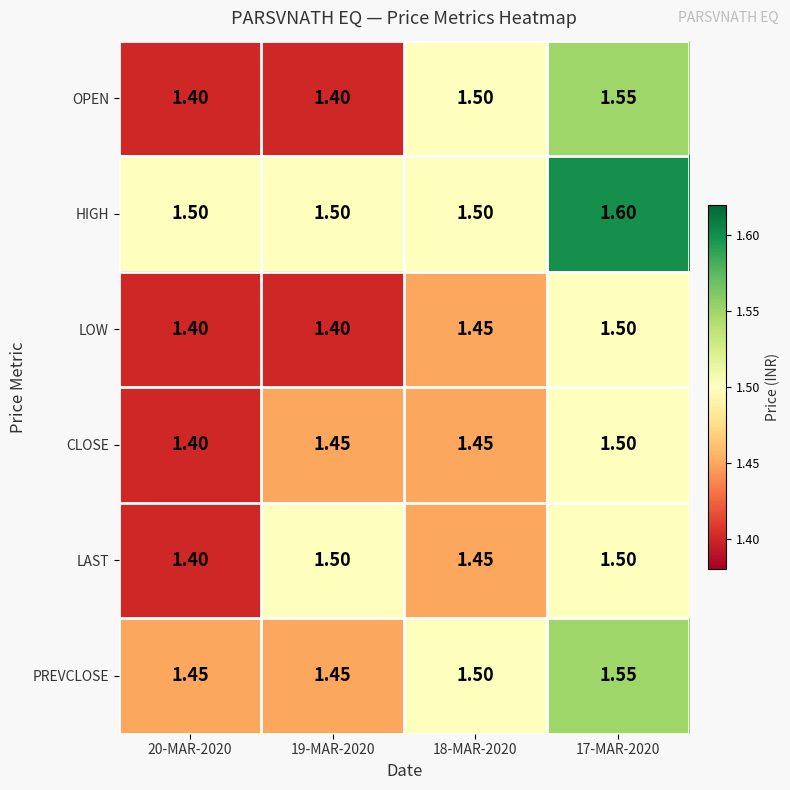

Which series has the largest range (max minus min)?

OPEN